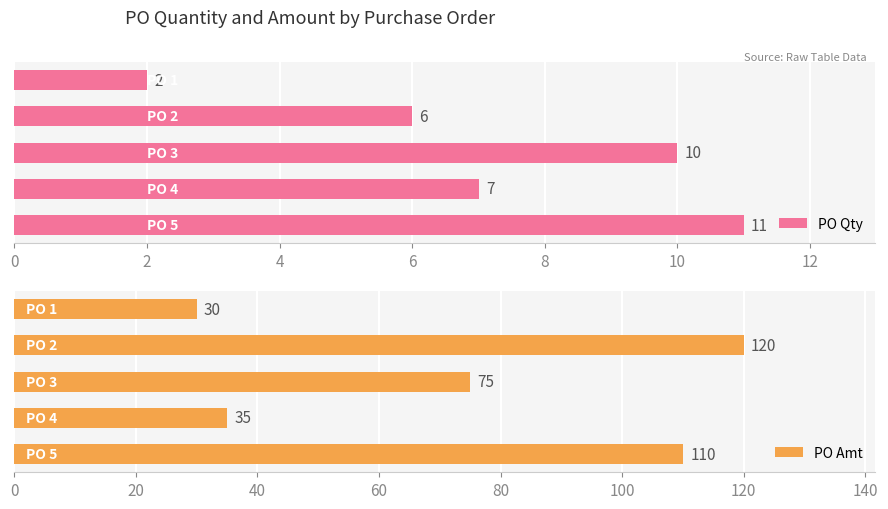

What is the value of the PO Qty bar at the 2nd from the left?

6